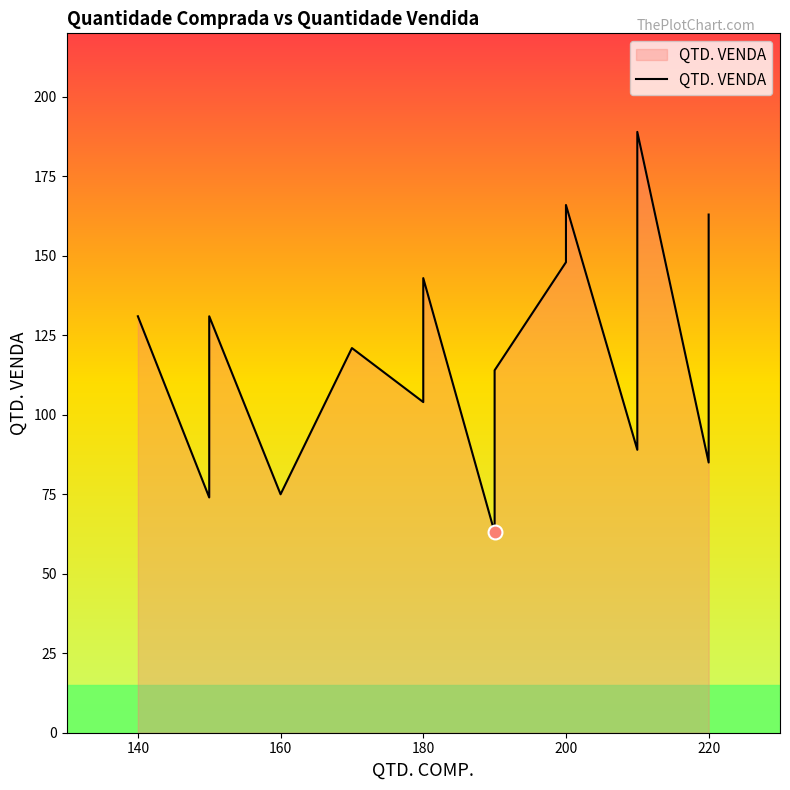

Count the number of data series in this chart.

1